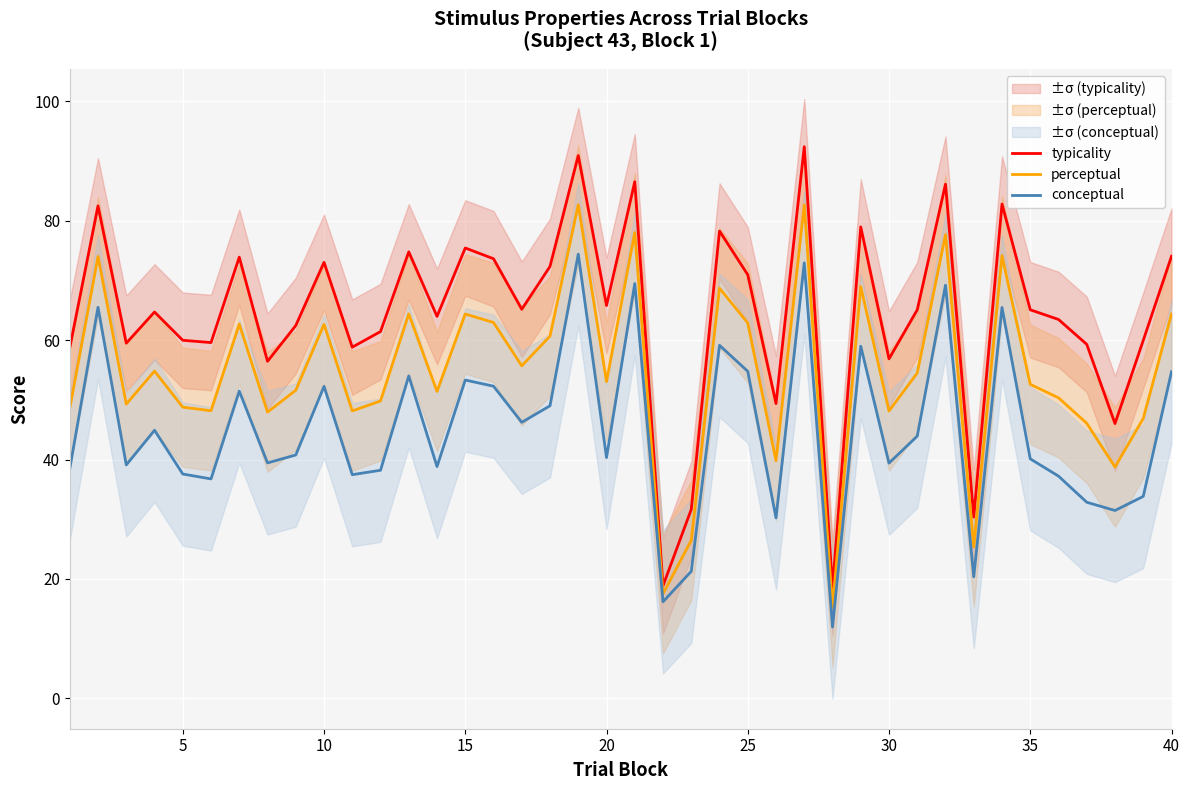

The typicality series shows 39.6 at 10. True or false?

False